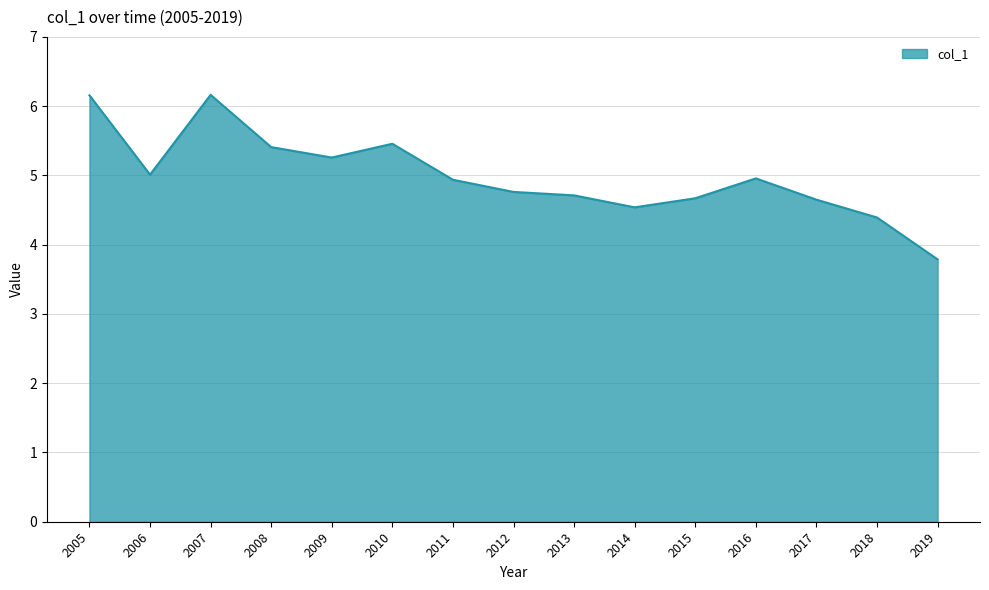

At which label does the data first exceed 4?

2005